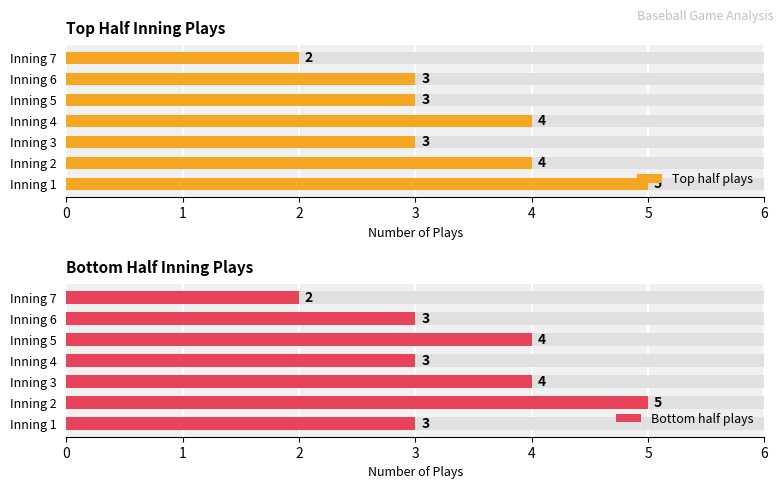

Are the bars grouped side by side (vs. stacked)?

Yes